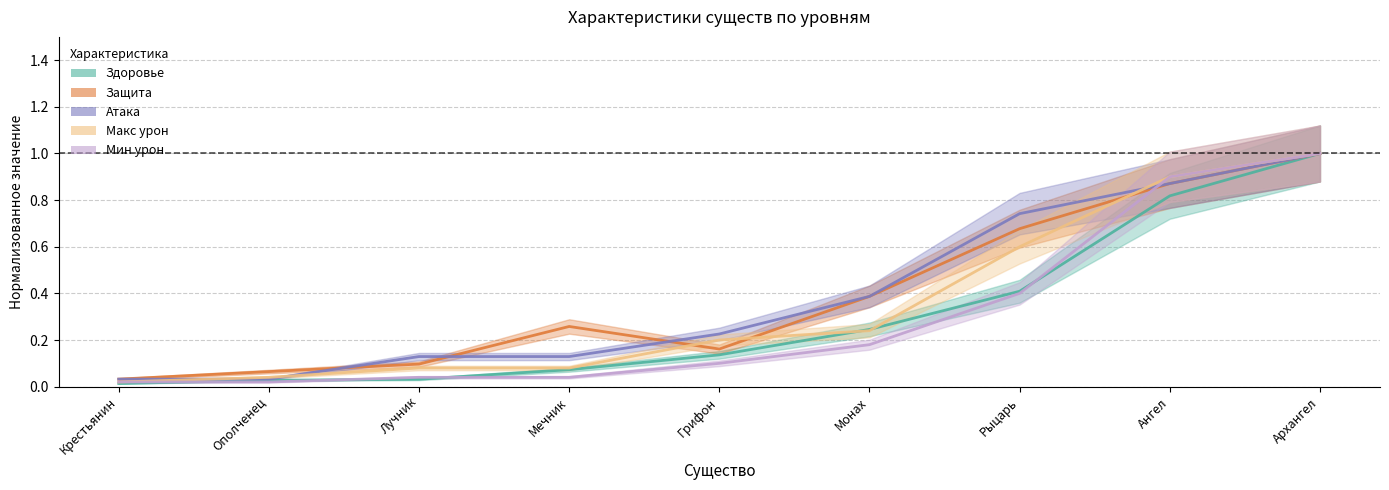

Which has a higher value, Грифон or Мечник?

Грифон